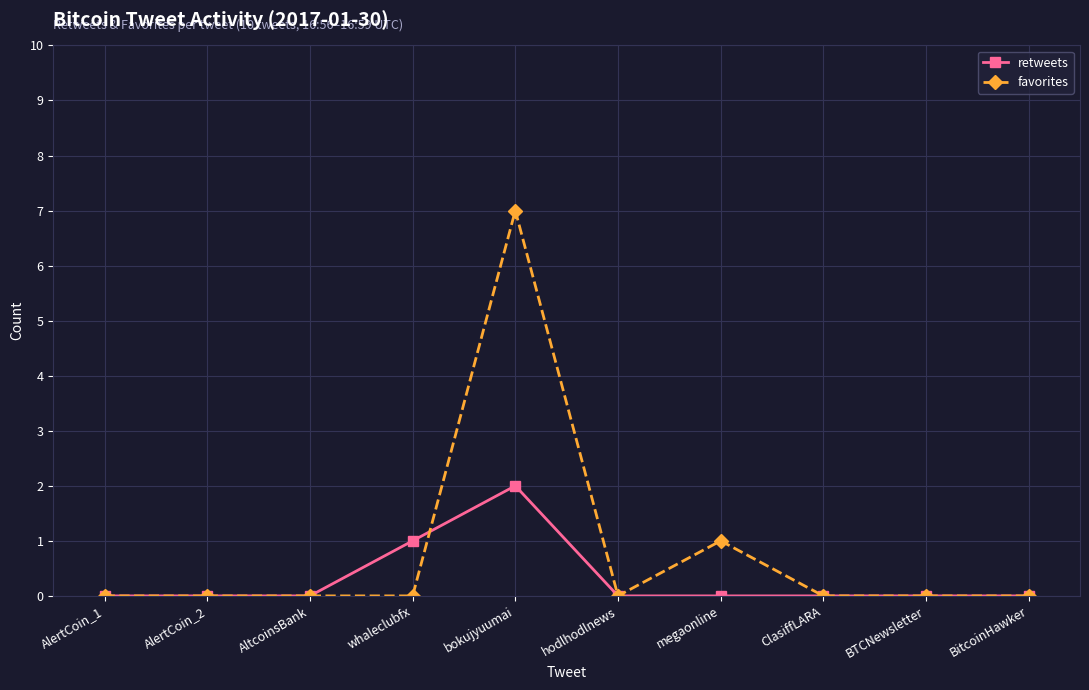

Rank the series by their maximum value, from lowest to highest.

retweets, favorites